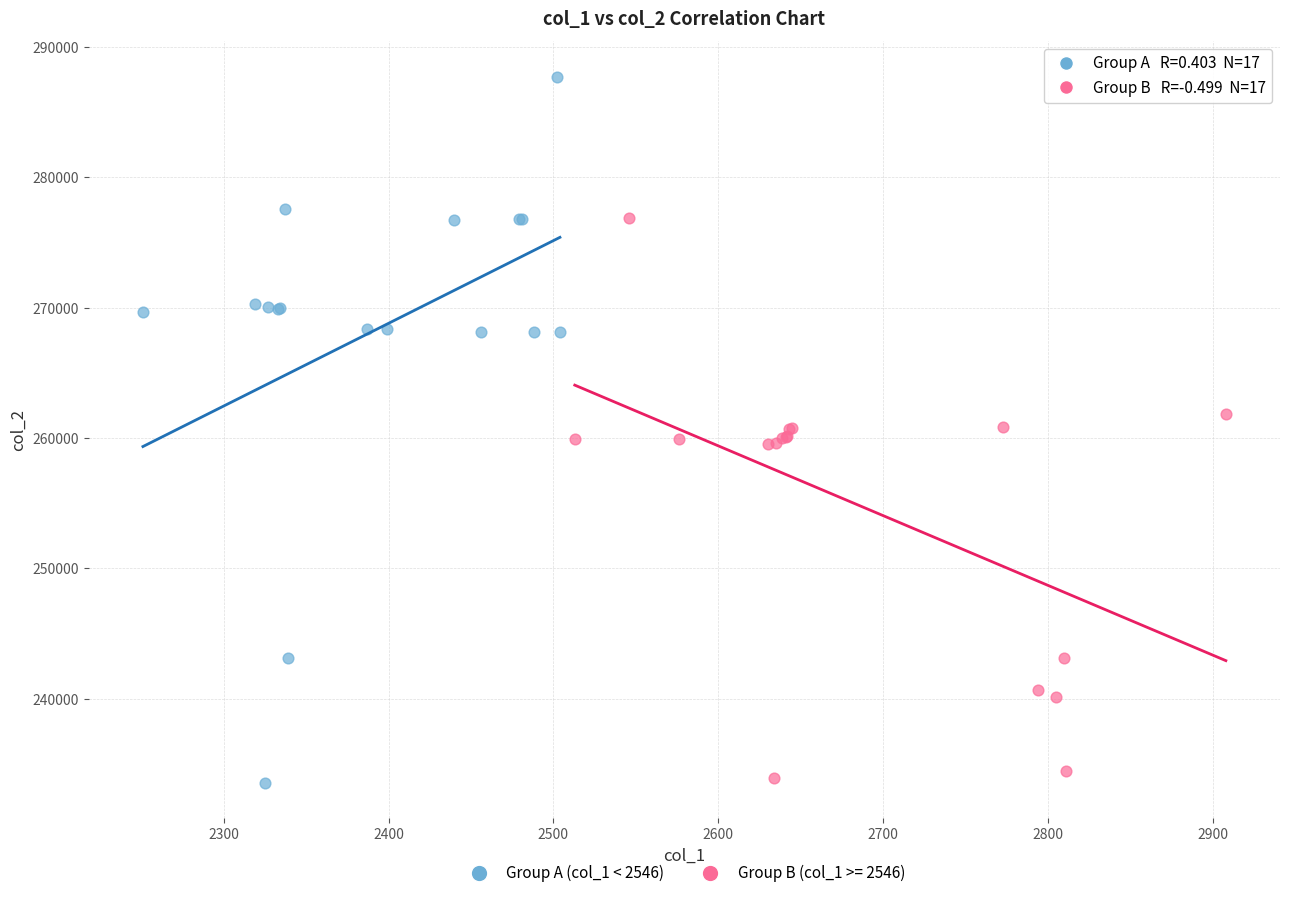

Which series has the widest spread of Y values?

Group A (col_1 < 2546)